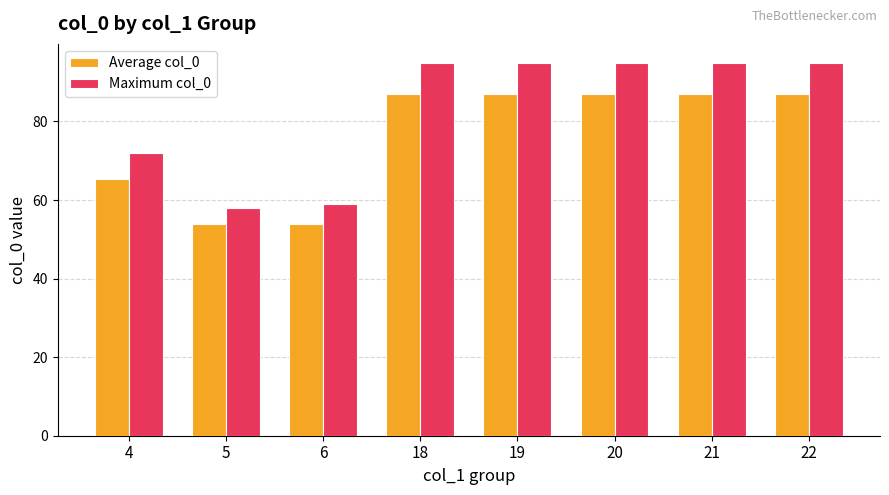

What is the difference between the second highest and second lowest values in the Average col_0 series?

33.0